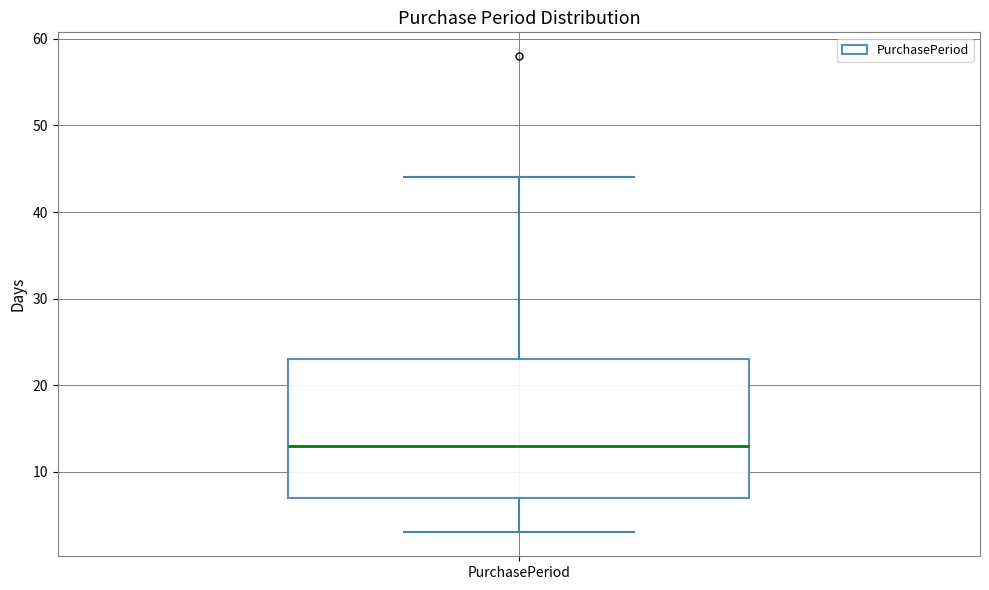

Transcribe this box plot: give where the median line is, the range the box spans, and where the two whiskers end, as read against the y-axis. The values are not printed on the chart, so give them approximately, as read against the axis.

median 13, box 7 to 23, whiskers 3 to 44